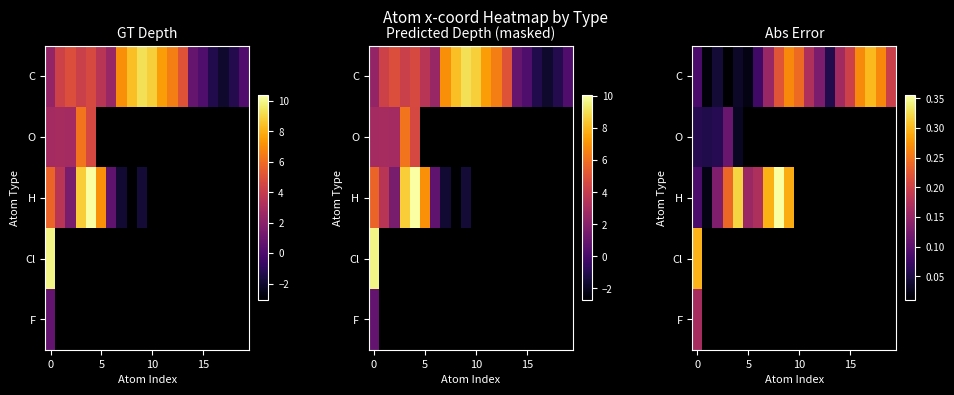

How many data points does each series have?

20